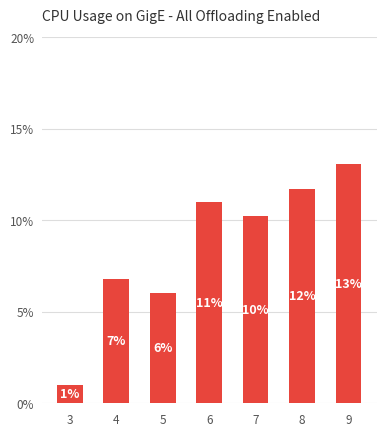

What is the value of the 7th bar from the left?

13.0